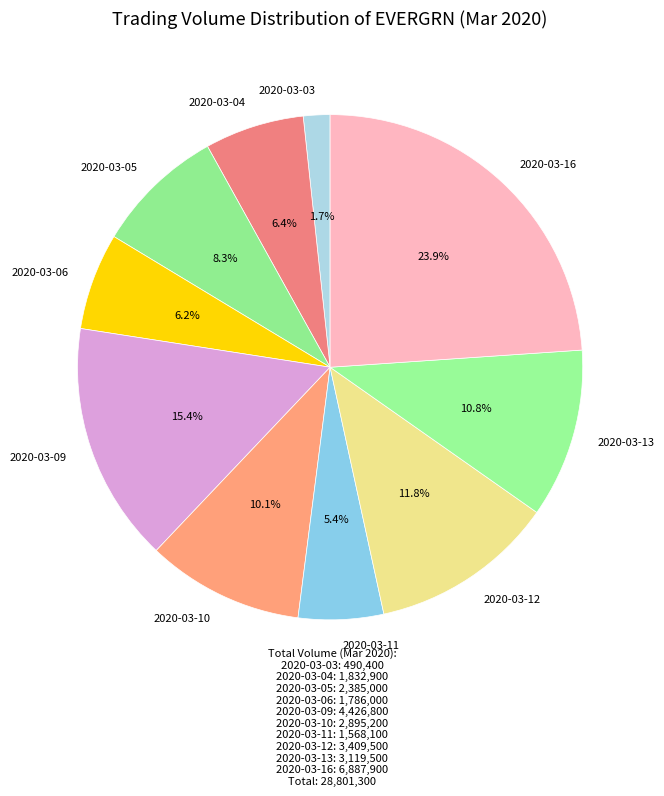

Is there a majority slice in this chart?

No